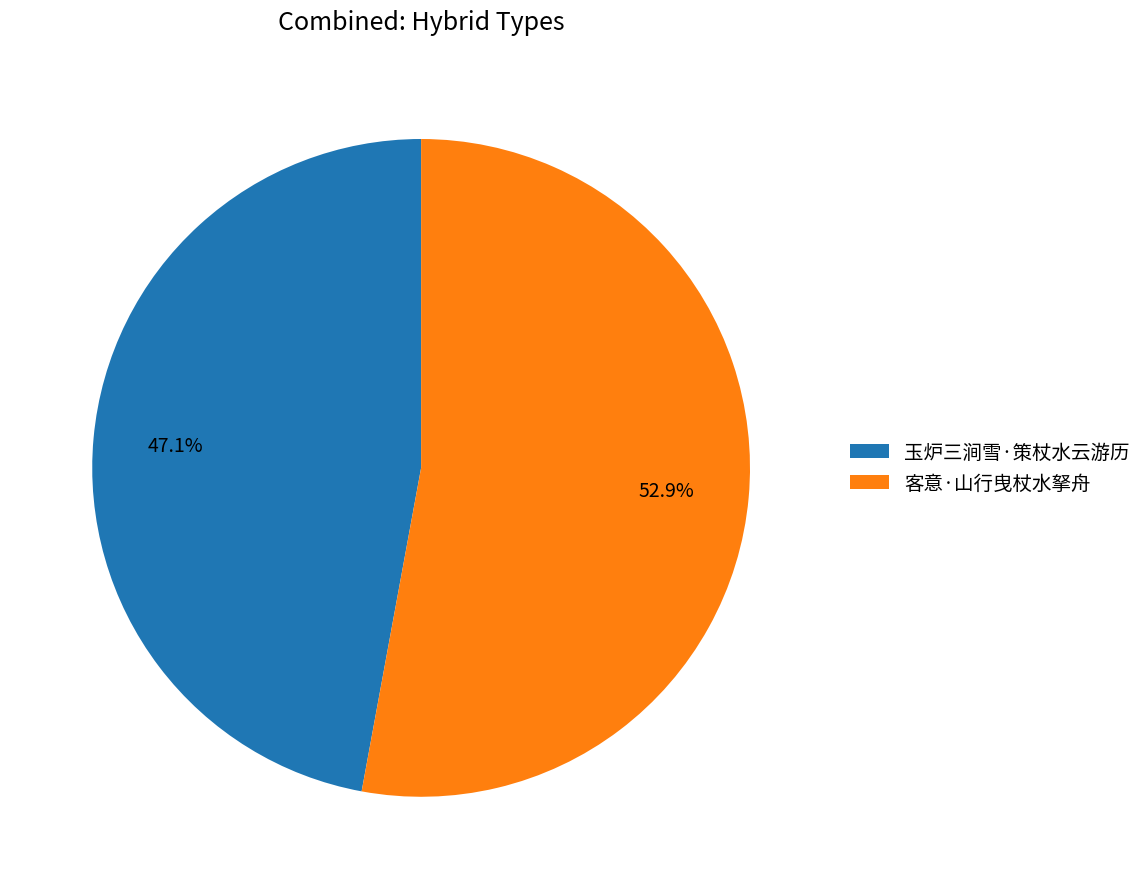

How many slices are in this pie chart?

2